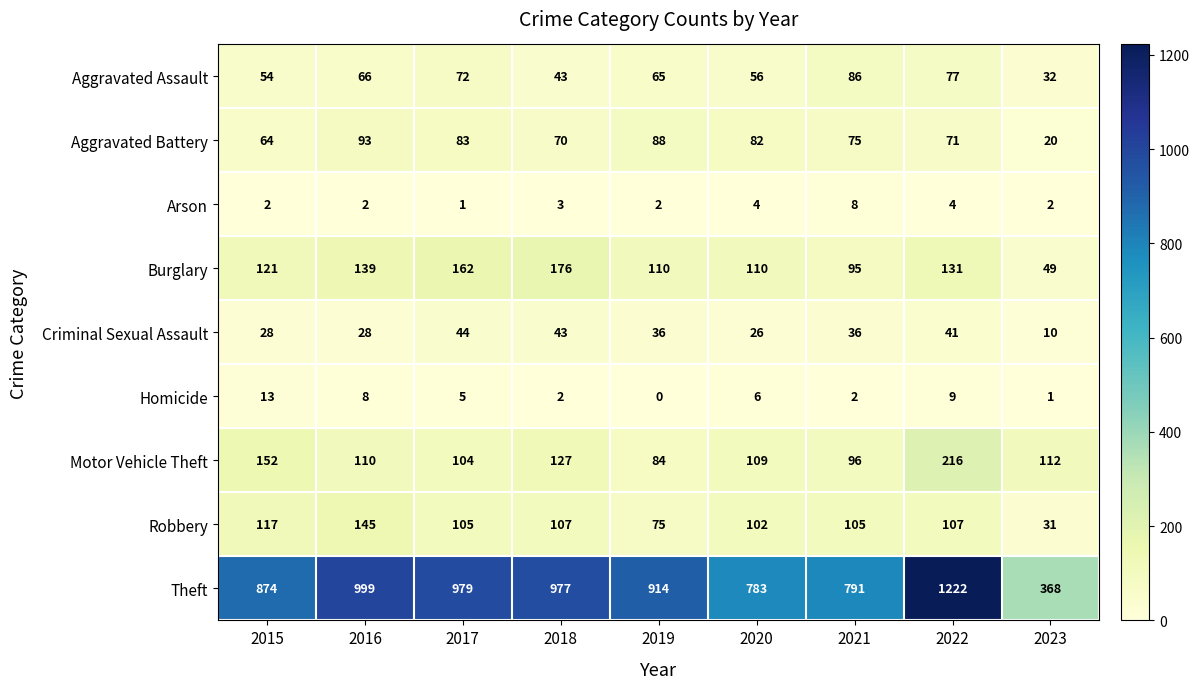

Rank the series by their maximum value, from lowest to highest.

Arson, Homicide, Criminal Sexual Assault, Aggravated Assault, Aggravated Battery, Robbery, Burglary, Motor Vehicle Theft, Theft